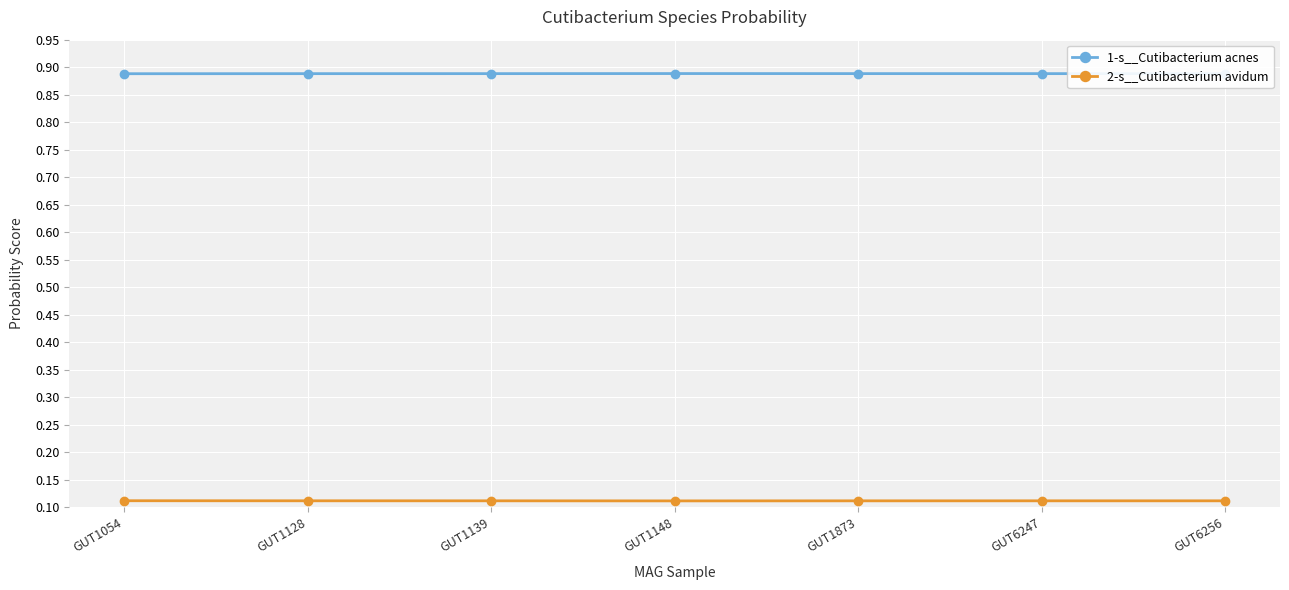

How many data points does each series have?

7